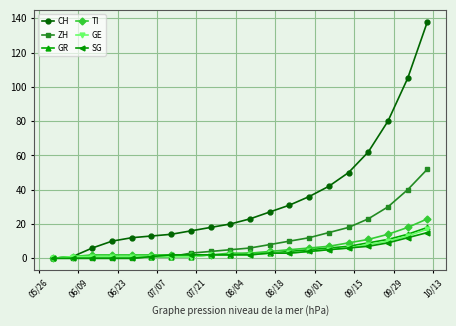

Which series has the largest total across all categories?

CH